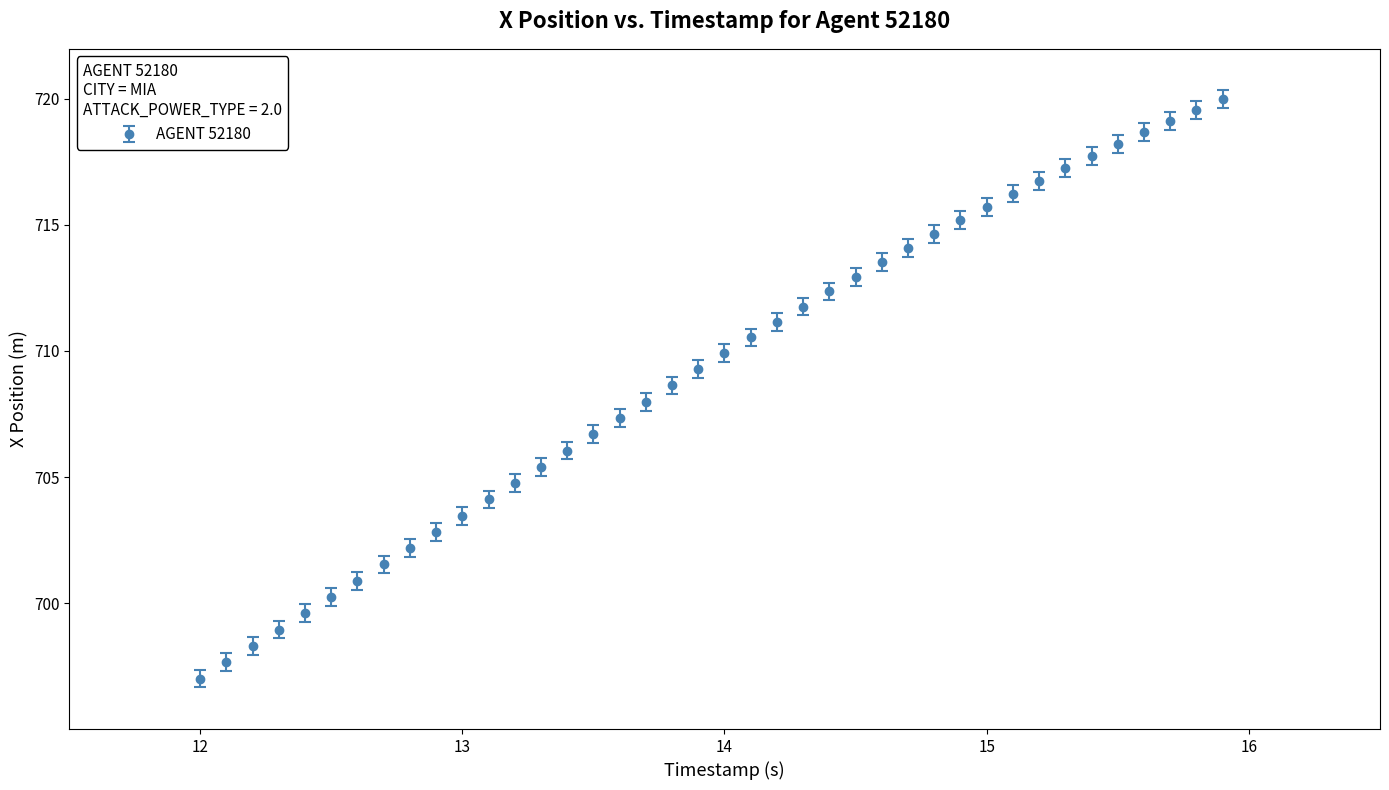

What is the greatest value displayed?

720.0